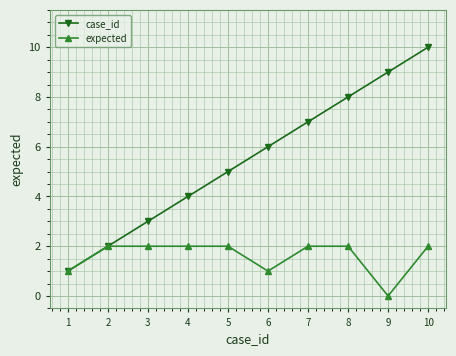

What is the difference between the highest and lowest values at 8?

6